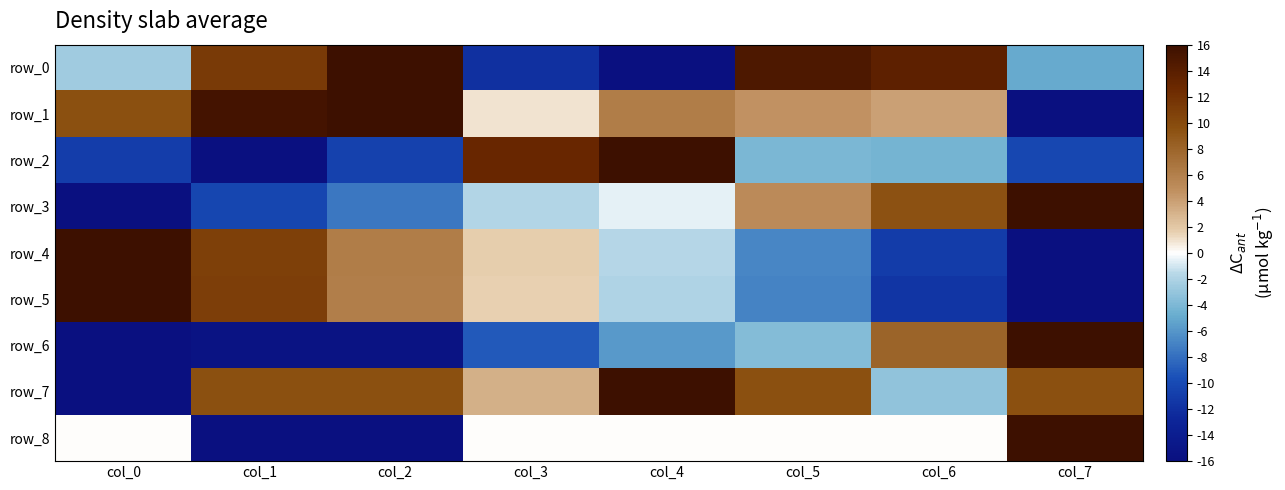

Which category has the lowest value in the row_0 series?

col_4